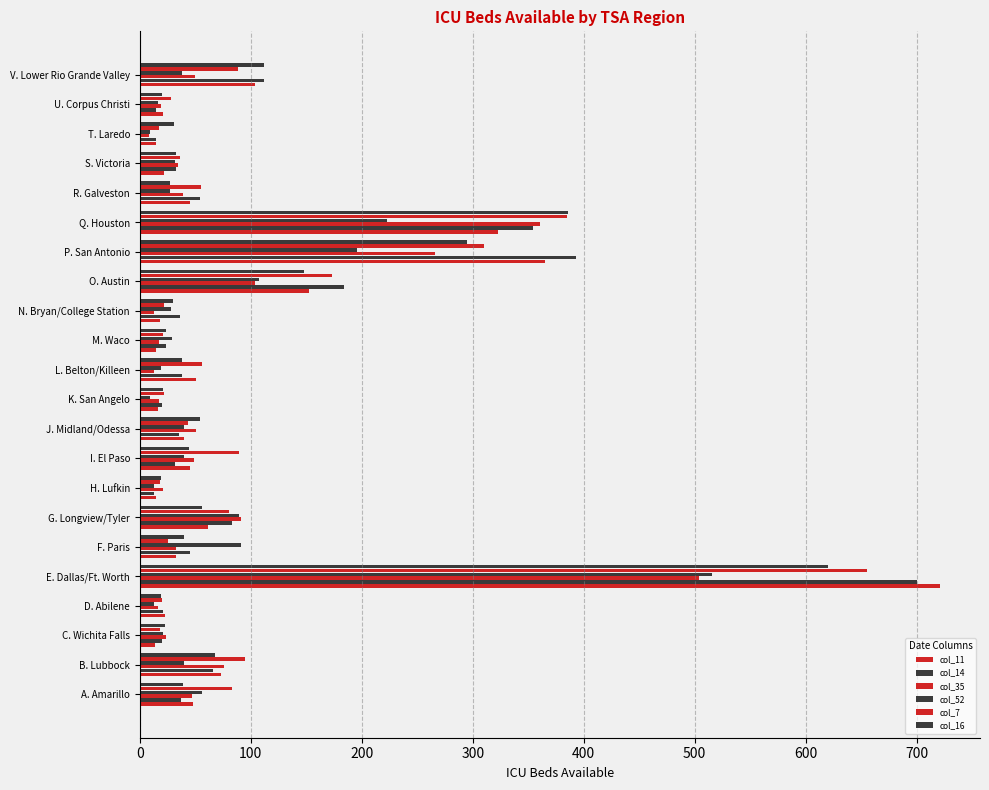

List the series in order of their peak value, lowest first.

col_35, col_52, col_16, col_7, col_14, col_11